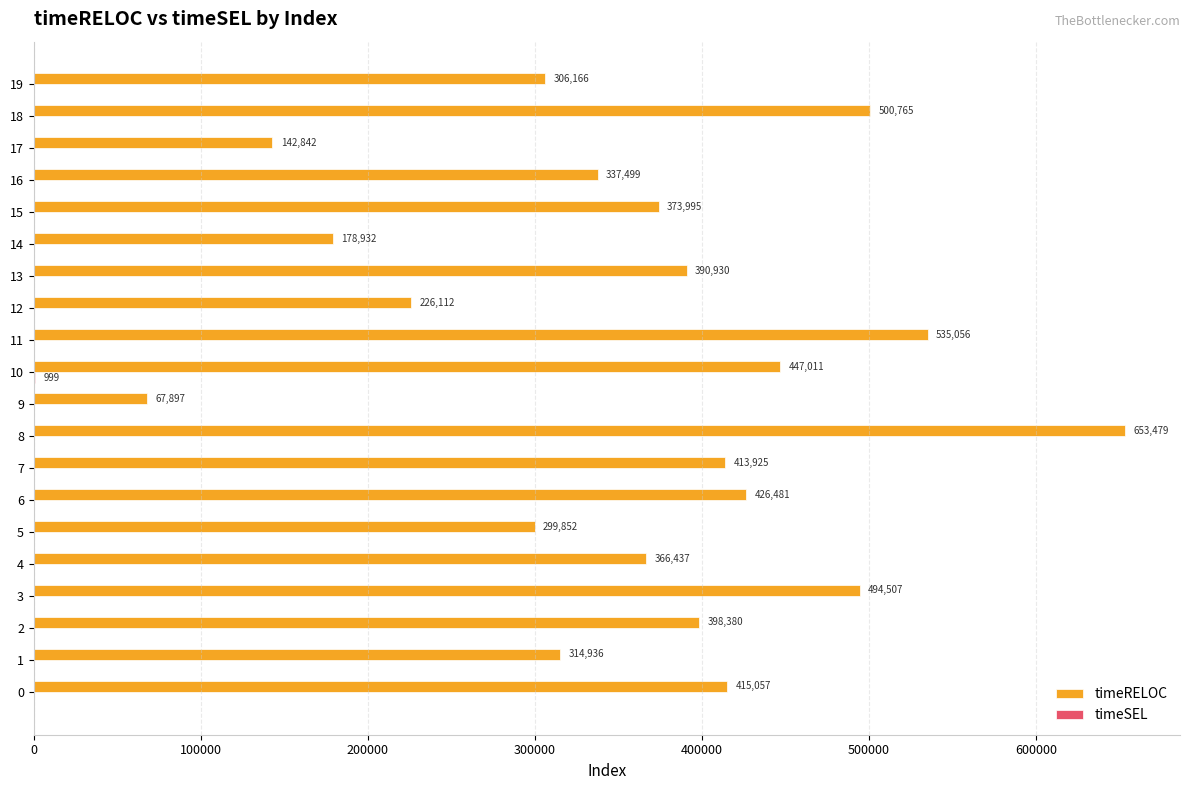

What is the sum of all timeRELOC values?

7290259